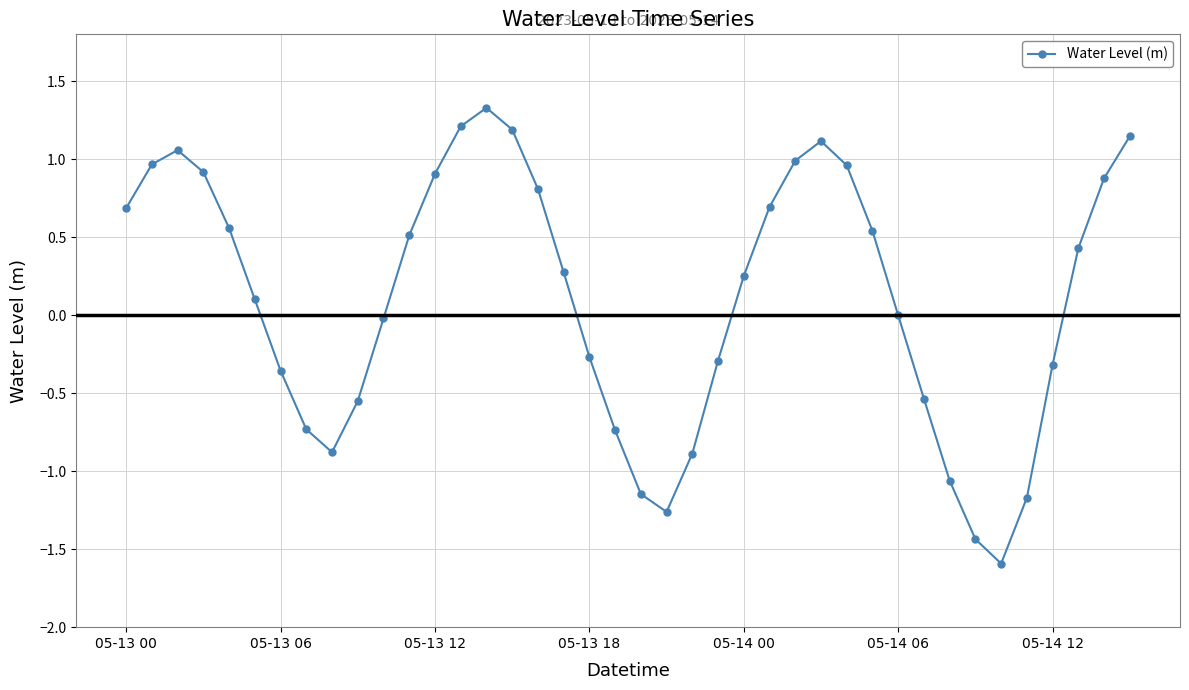

How many categories are shown in the chart?

40